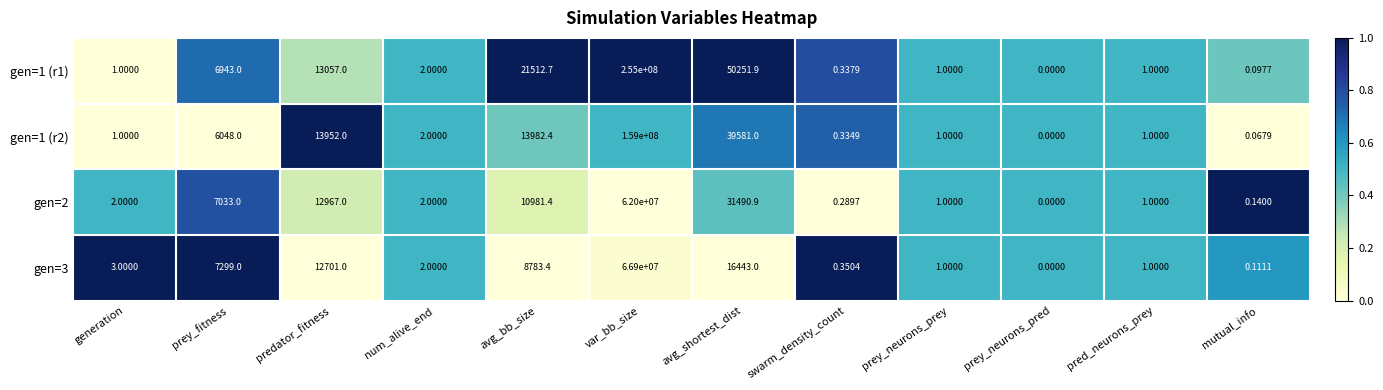

Which category has the highest value in the gen=1 (r2) series?

var_bb_size